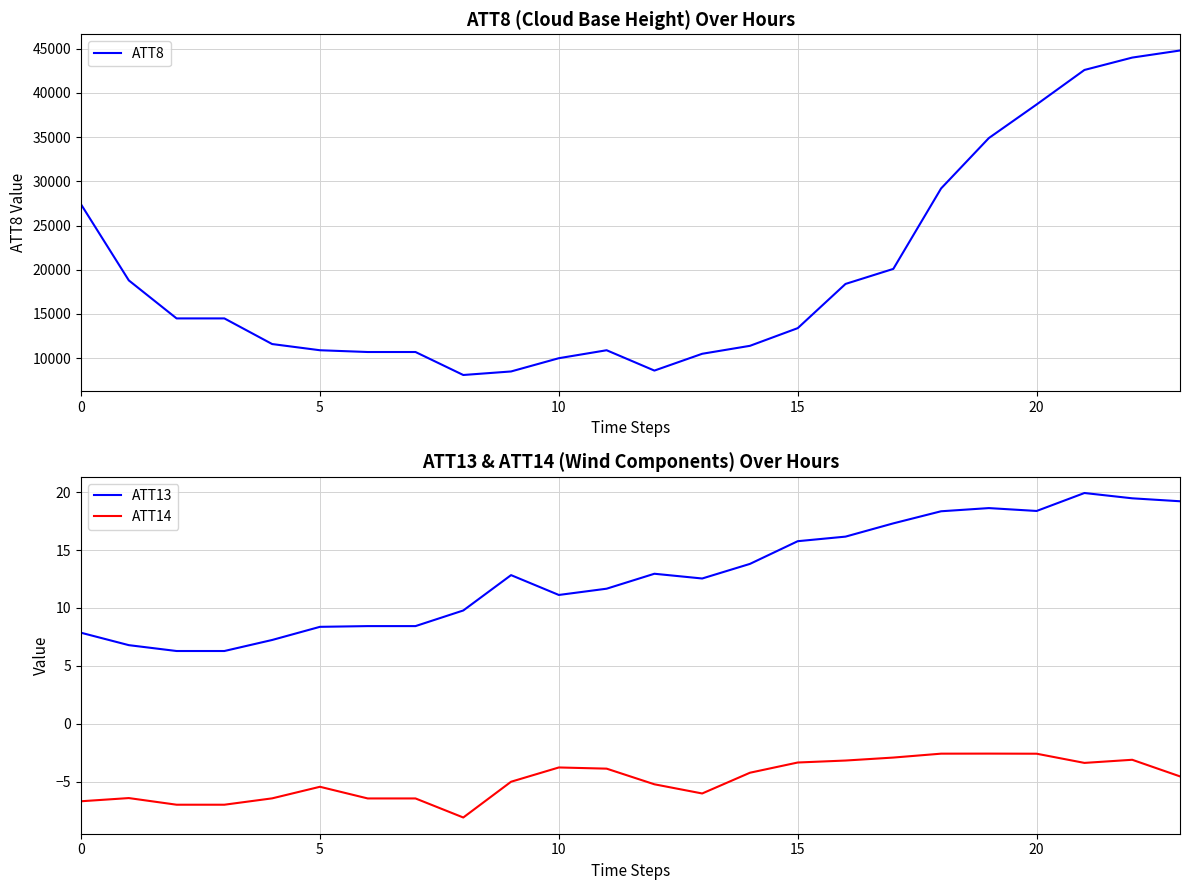

What is the difference between the ATT14 values at 16 and 23?

1.4